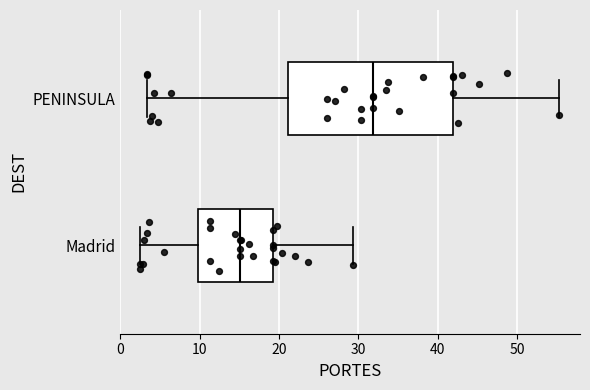

Which box is the widest, from its left edge to its right edge?

PENINSULA